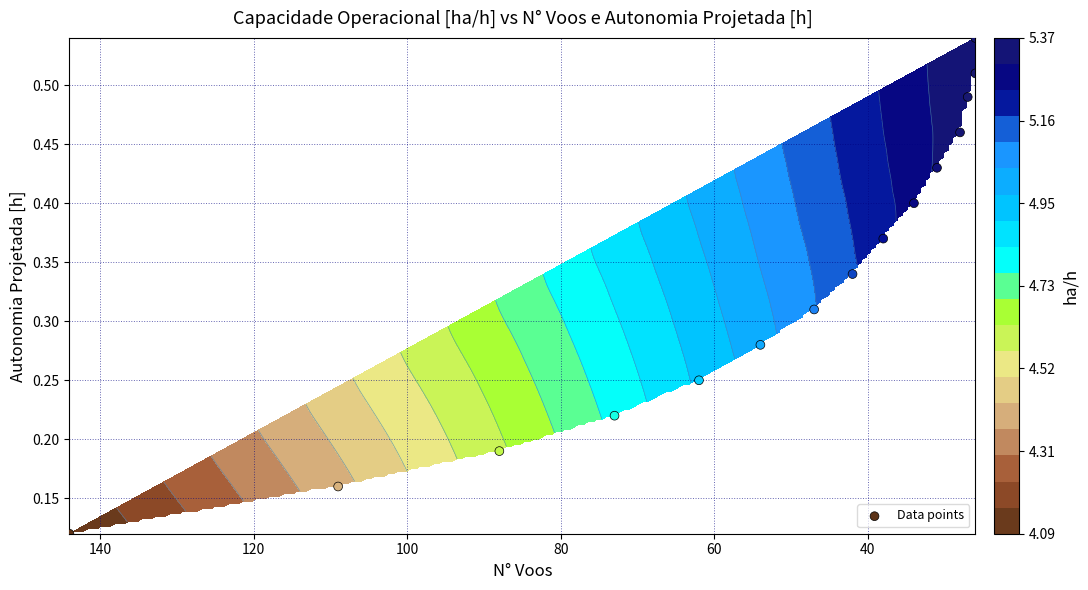

How many values are between 0 and 1?

15